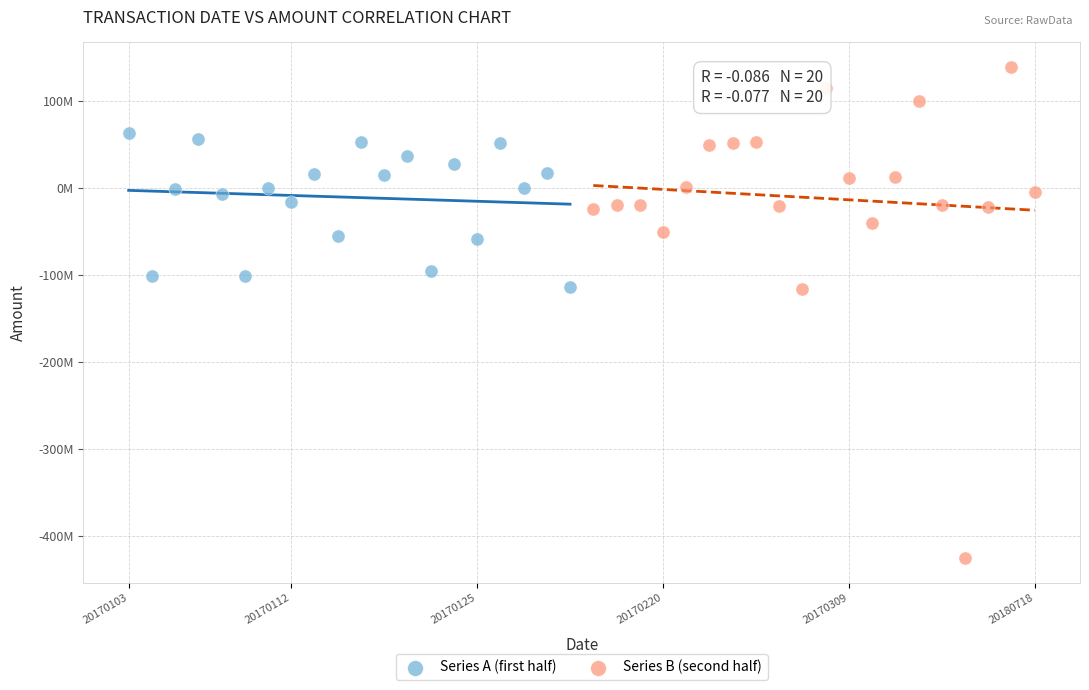

What are all the series names shown in the legend?

Series A (first half), Series B (second half)